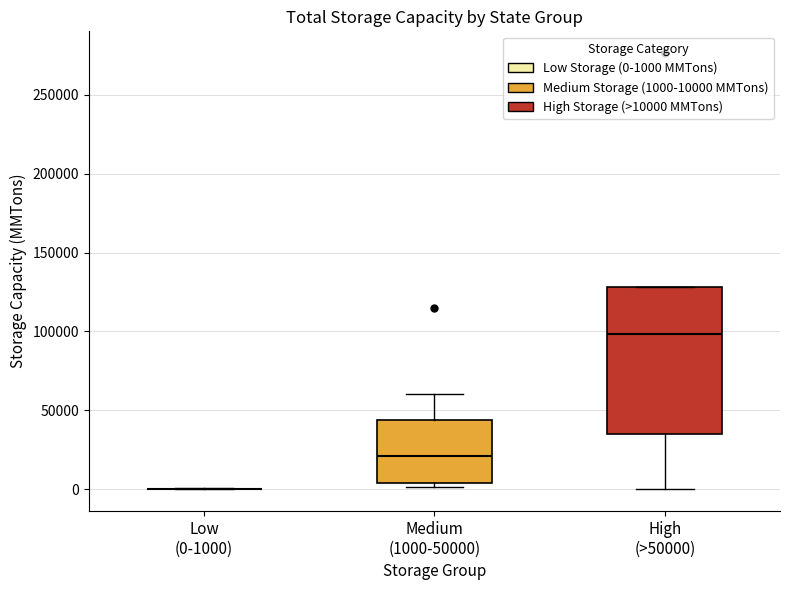

Reading left to right, read every box against the y-axis: the position of its median line, the range the box covers, and the ends of its whiskers. The values are not printed on the chart, so give them approximately, as read against the axis.

Low (0-1000): box collapsed to a line at 0, whiskers 0 to 0
Medium (1000-50000): median 20000, box 5000 to 45000, whiskers 0 to 60000
High (>50000): median 100000, box 35000 to 130000, whiskers 0 to 130000